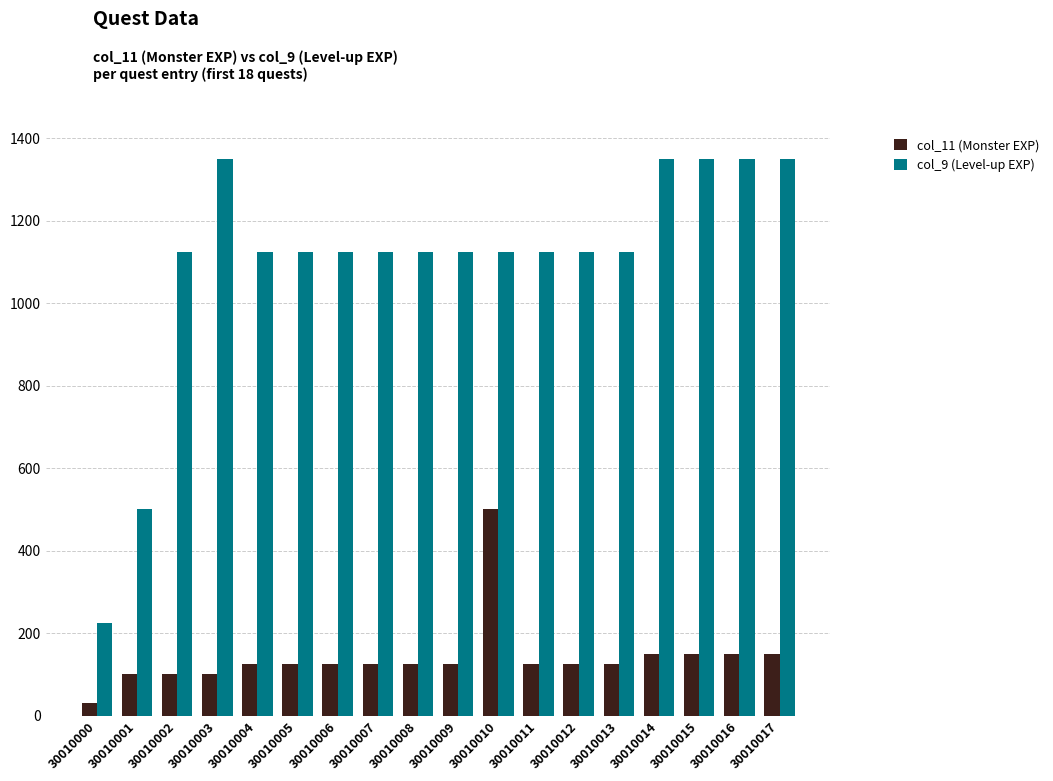

List the series in order of their overall mean, lowest first.

col_11 (Monster EXP), col_9 (Level-up EXP)